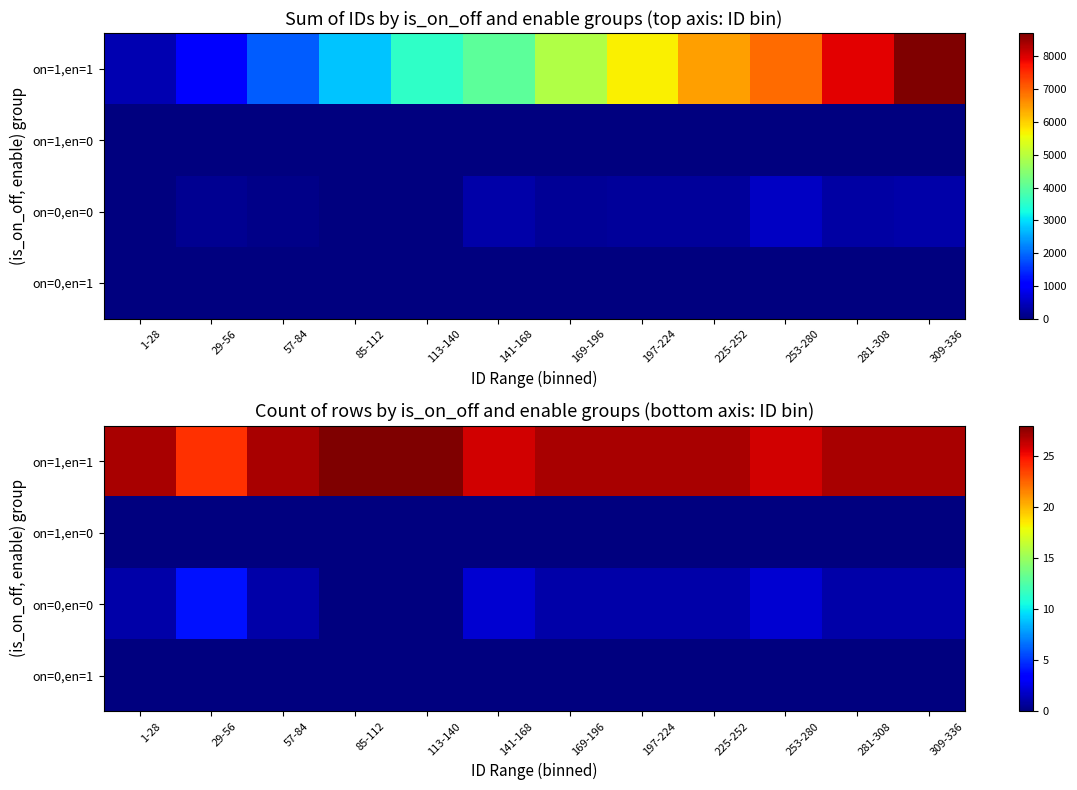

Is the value of on=0,en=1 at 29-56 greater than the value of on=1,en=1 at 169-196?

No